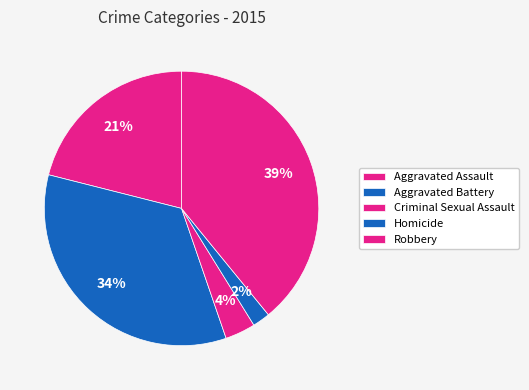

True or false: Aggravated Battery accounts for 44% of the total.

False